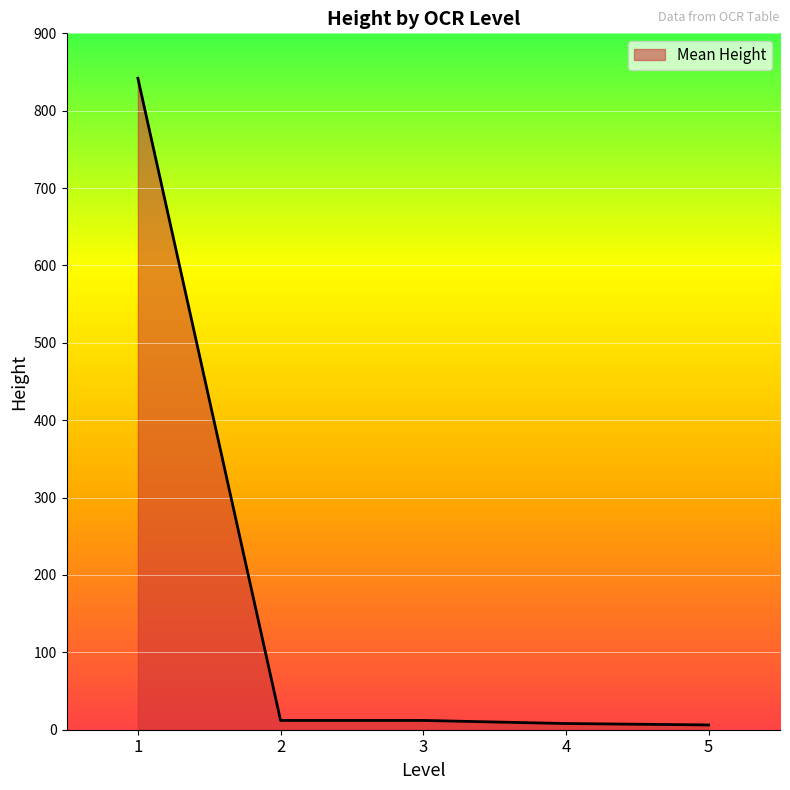

What is the difference between the maximum and minimum values?

835.8